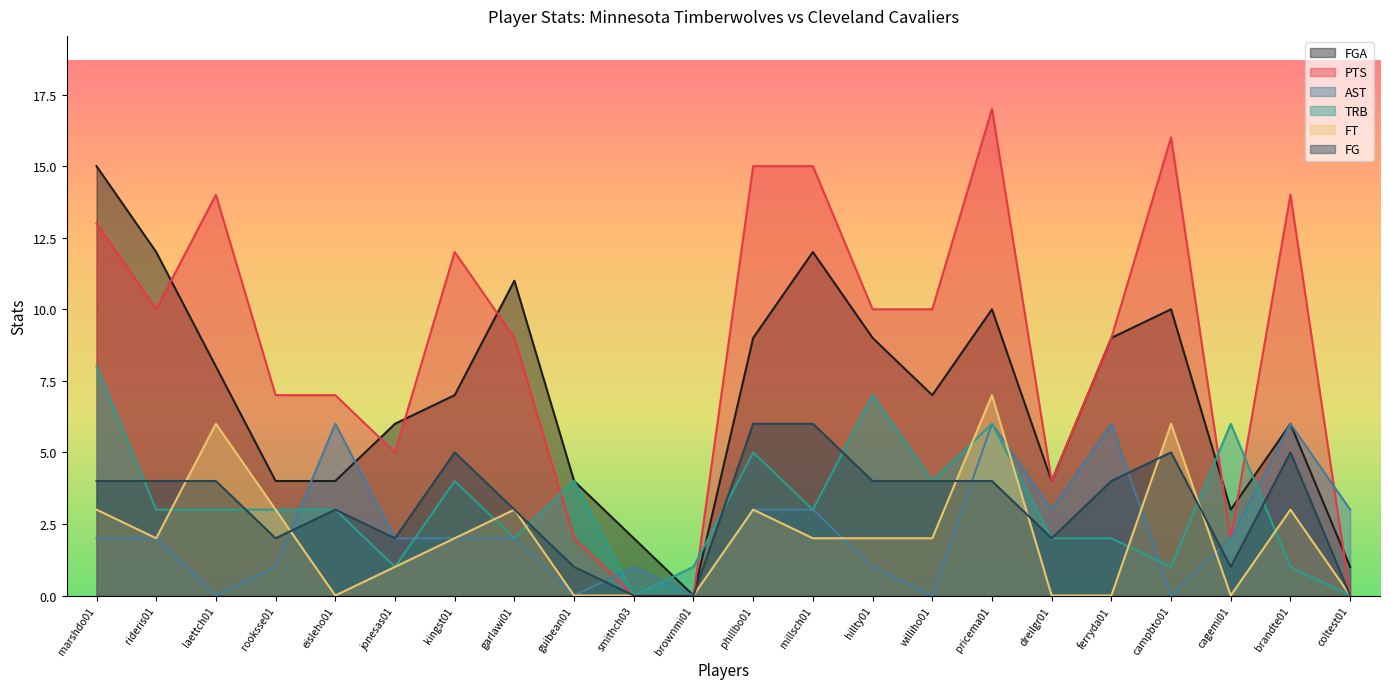

What is the label of the 18th point from the right?

eisleho01